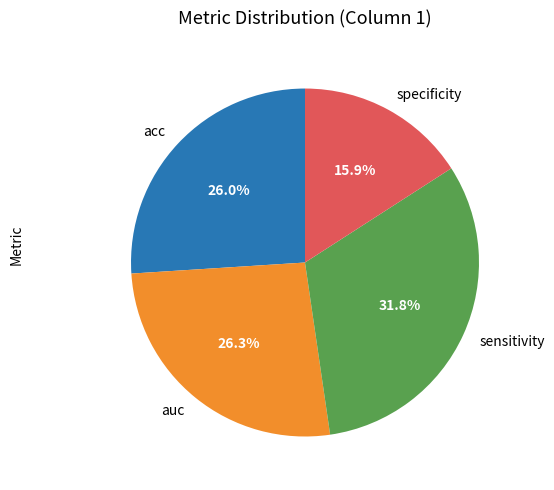

What percentage is the sensitivity slice, to the nearest percent?

32%